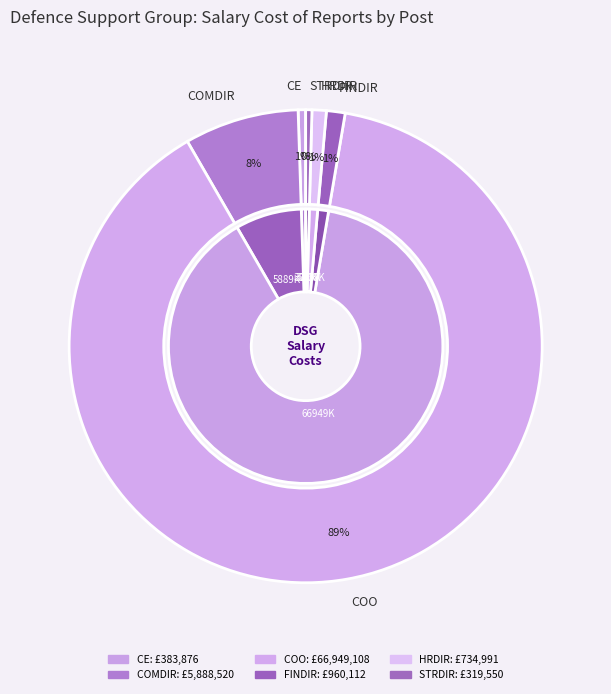

True or false: FINDIR accounts for 1% of the total.

True